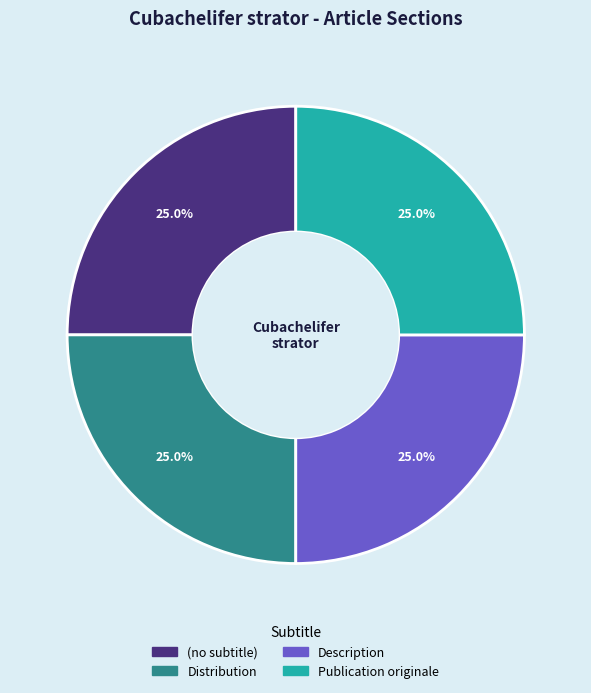

To the nearest percent, what percentage of the pie is Distribution?

25%